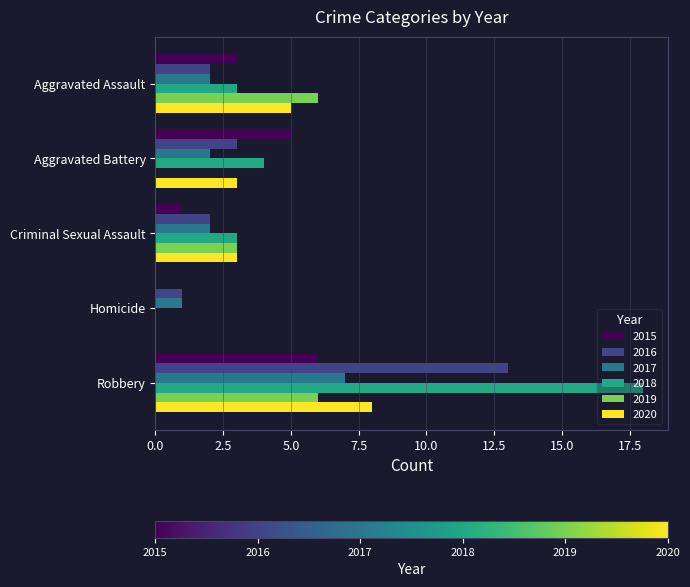

Between Criminal Sexual Assault and Robbery, which series saw the biggest shift?

2018